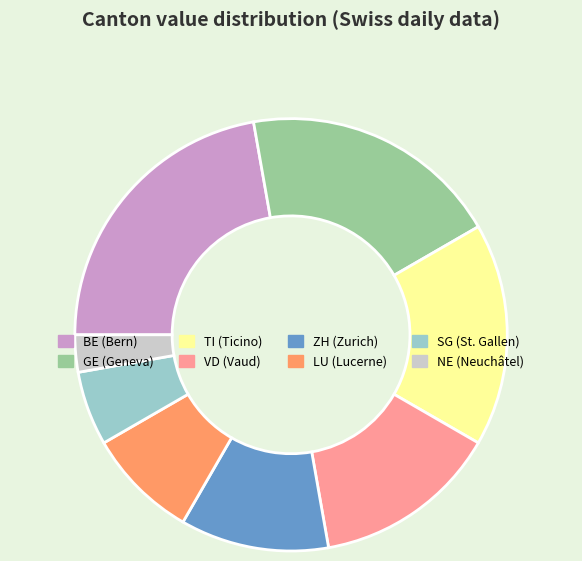

Is there any slice that represents more than half of the pie?

No